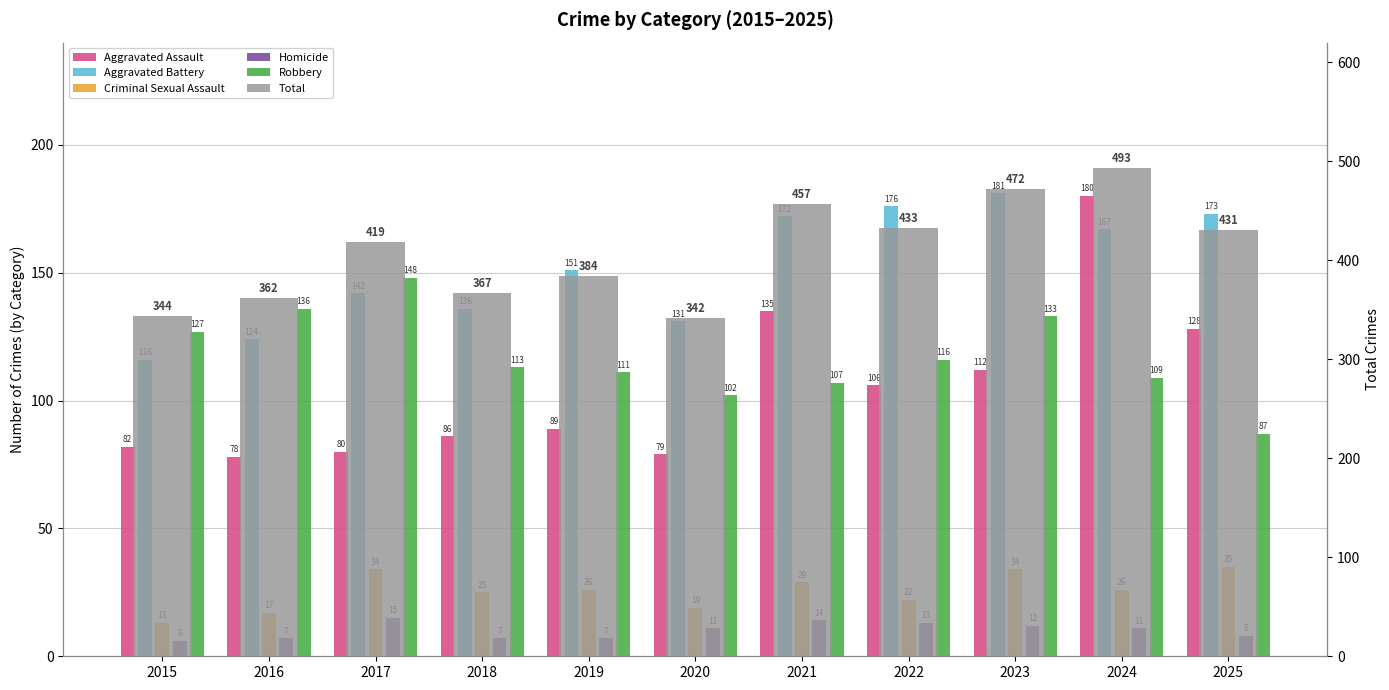

Rank the categories by Total value from lowest to highest.

2020, 2015, 2016, 2018, 2019, 2017, 2025, 2022, 2021, 2023, 2024